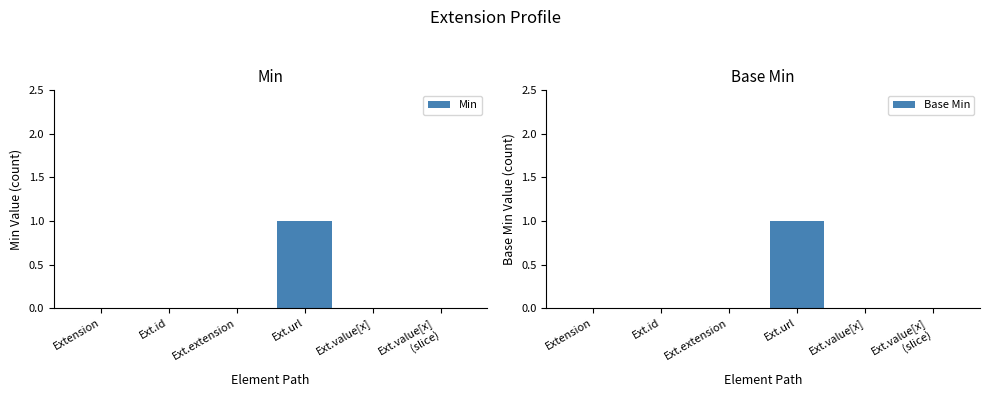

Between Ext.value[x]
(slice) and Ext.id, which is larger?

Ext.value[x]
(slice)